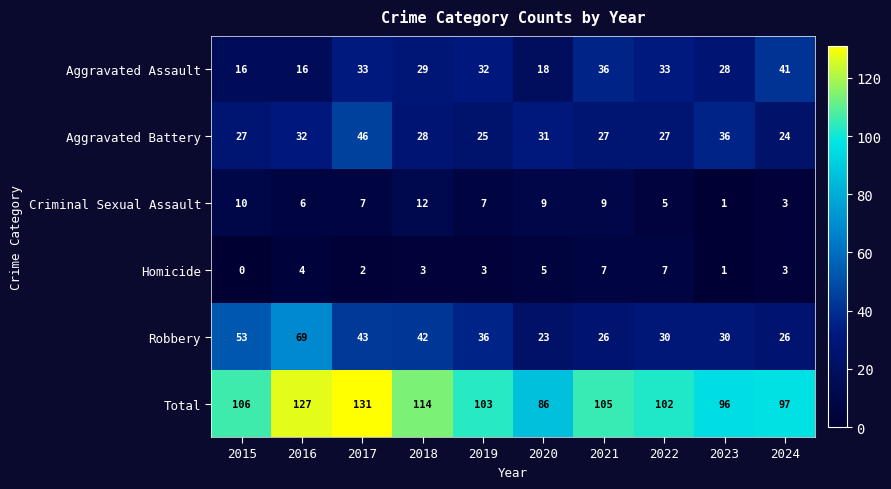

Where is Robbery nearest to the value 46?

2017